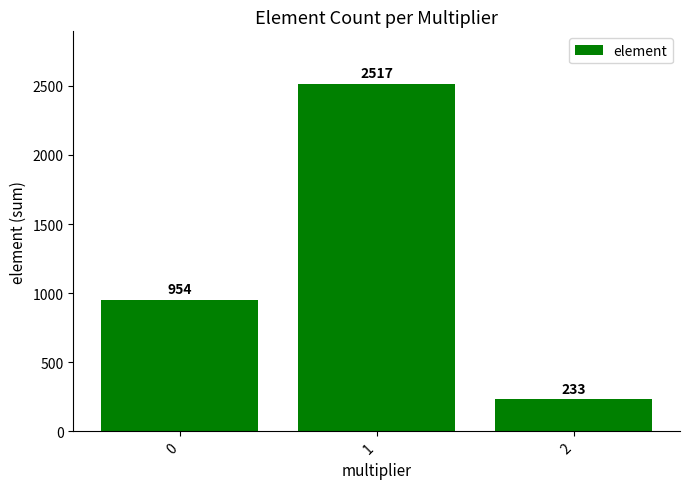

What value does the data have at 1, to the nearest 10?

2520